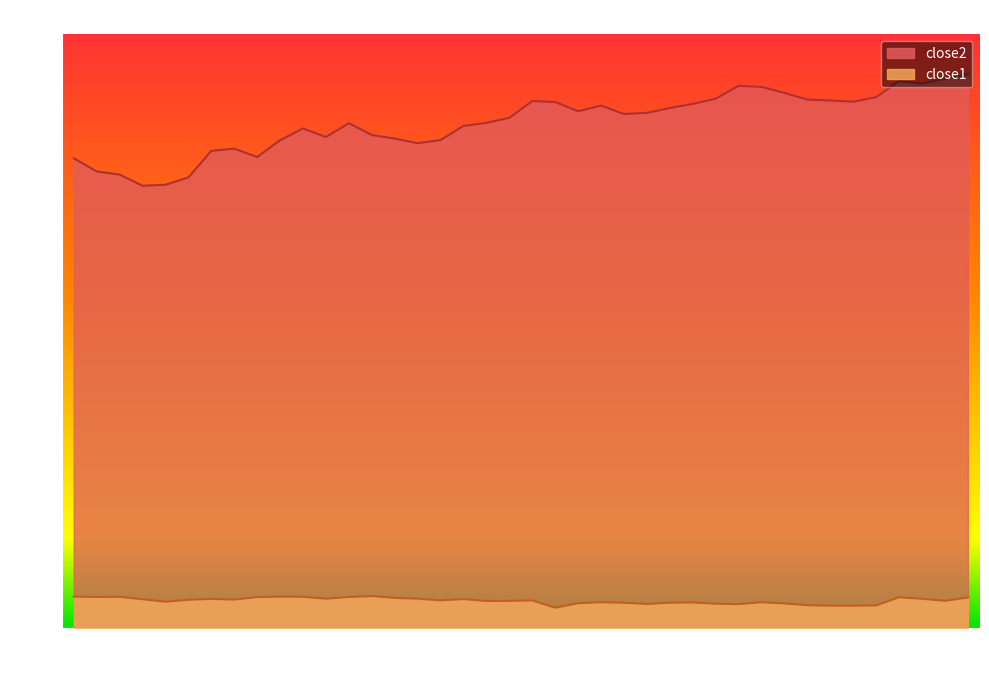

At which label does close2 first exceed 139?

2016-04-18